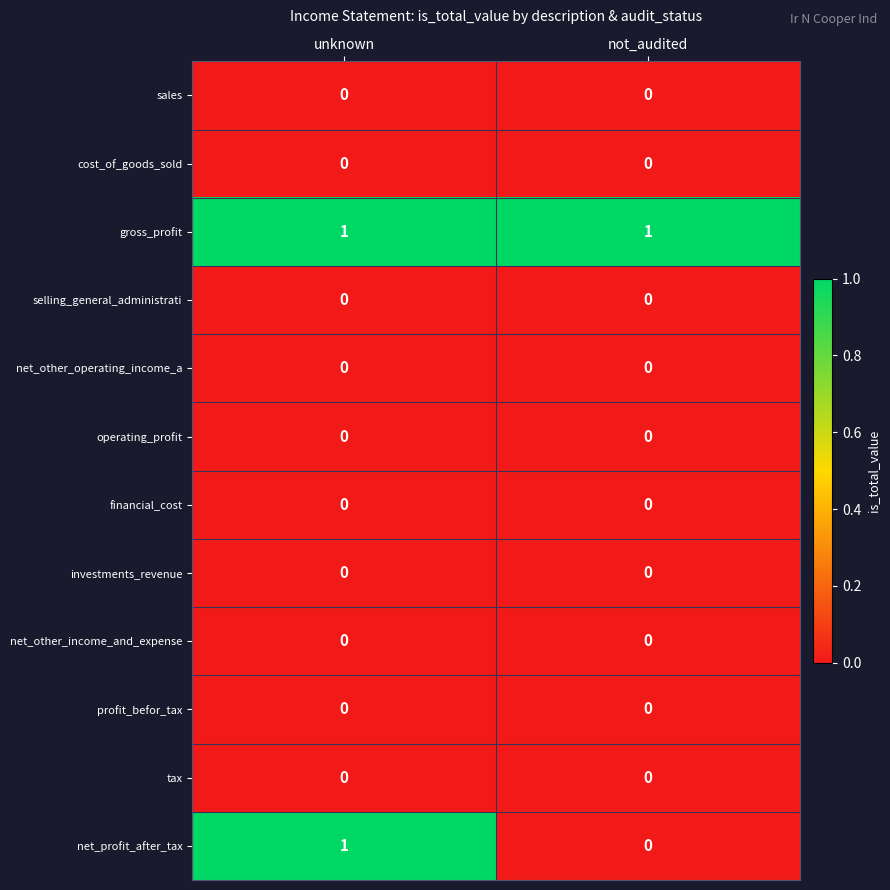

Which series has the largest total across all categories?

gross_profit